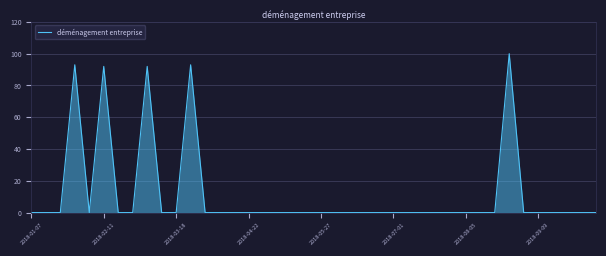

Is it true that déménagement entreprise equals 0 at 2018-03-18?

True